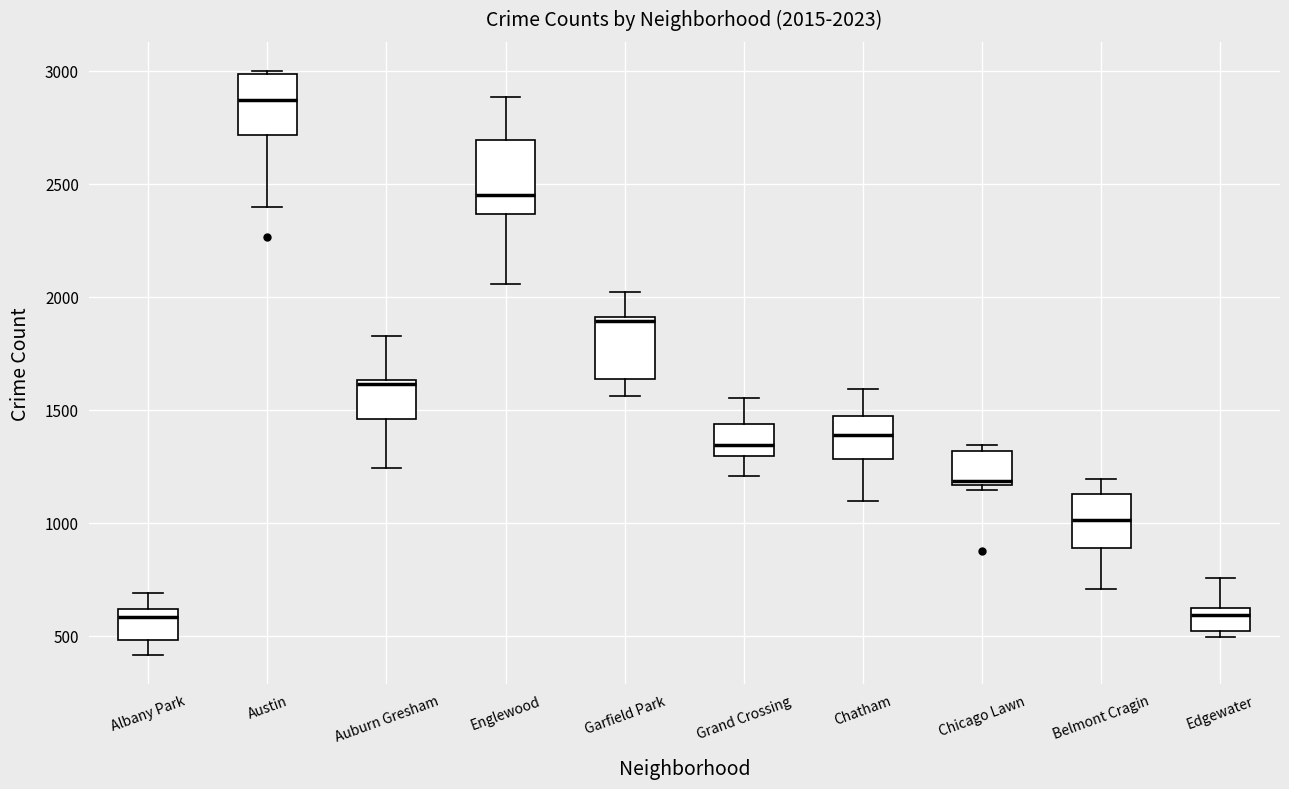

Which box has the highest median line?

Austin